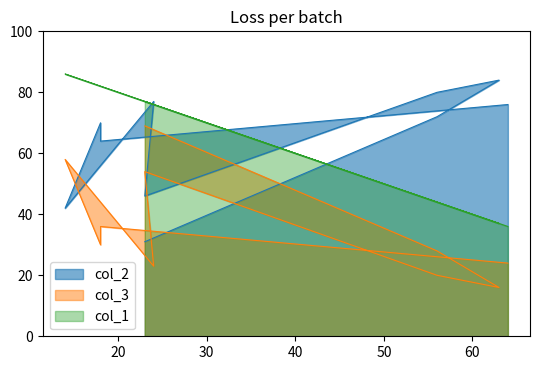

Between which two adjacent categories do col_2 and col_1 first intersect?

64 and 18